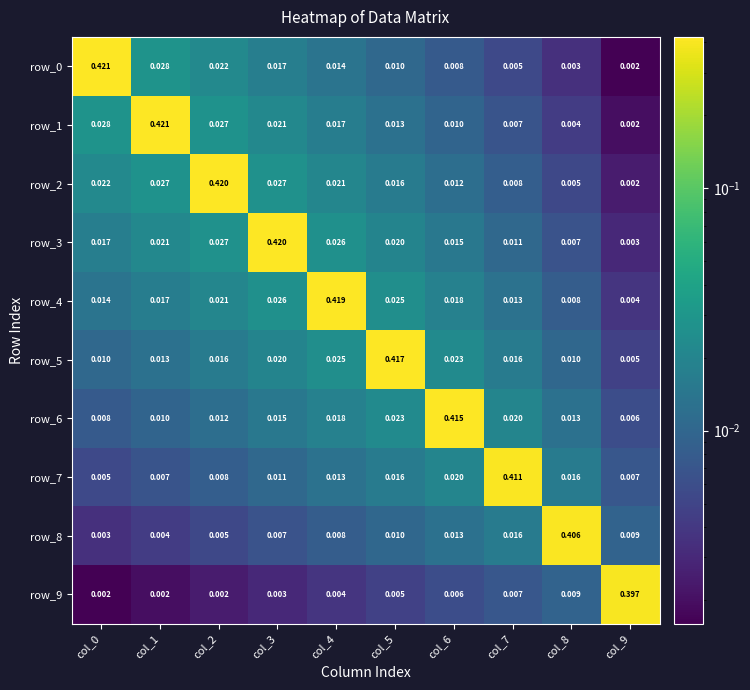

Is the value of row_7 at col_5 greater than the value of row_8 at col_6?

Yes